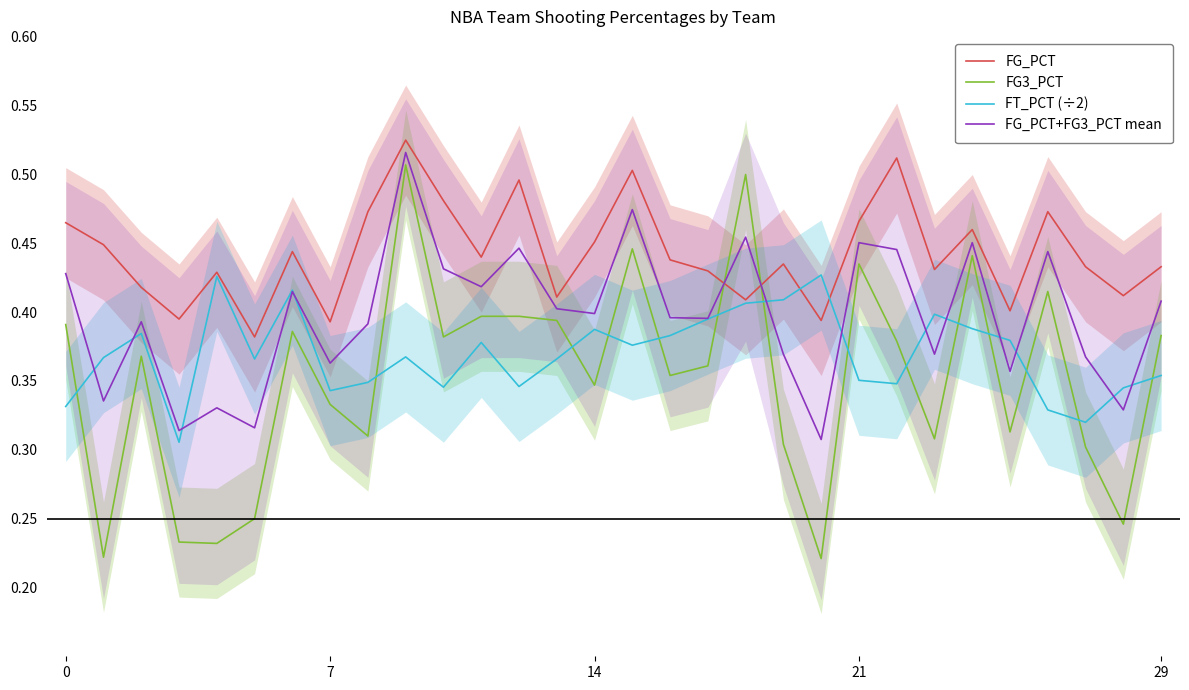

Is it true that FG_PCT+FG3_PCT mean equals 0.4 at 26?

True